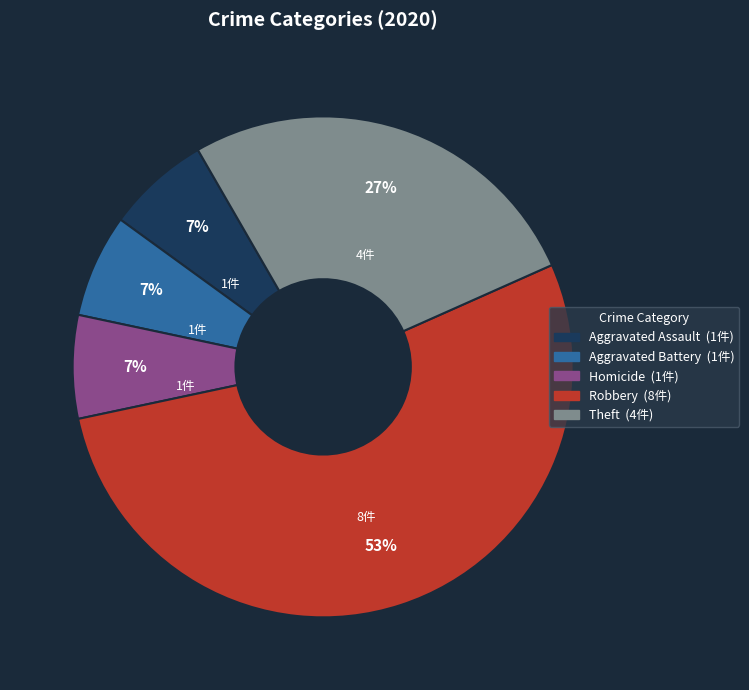

Is there a majority slice in this chart?

Yes